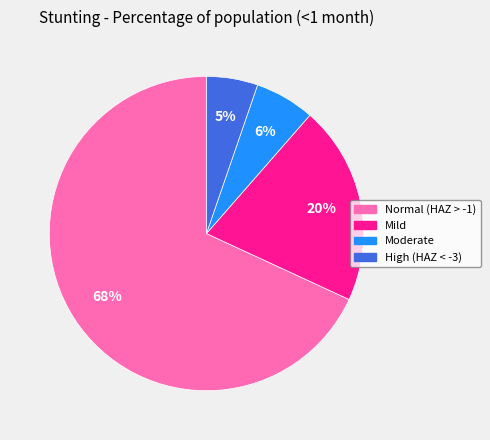

To the nearest percent, what is the average slice percentage?

25%